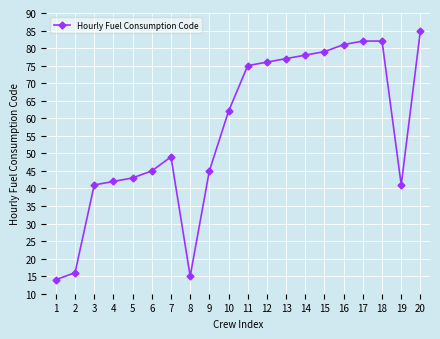

At which category does the chart reach its peak across all series?

20